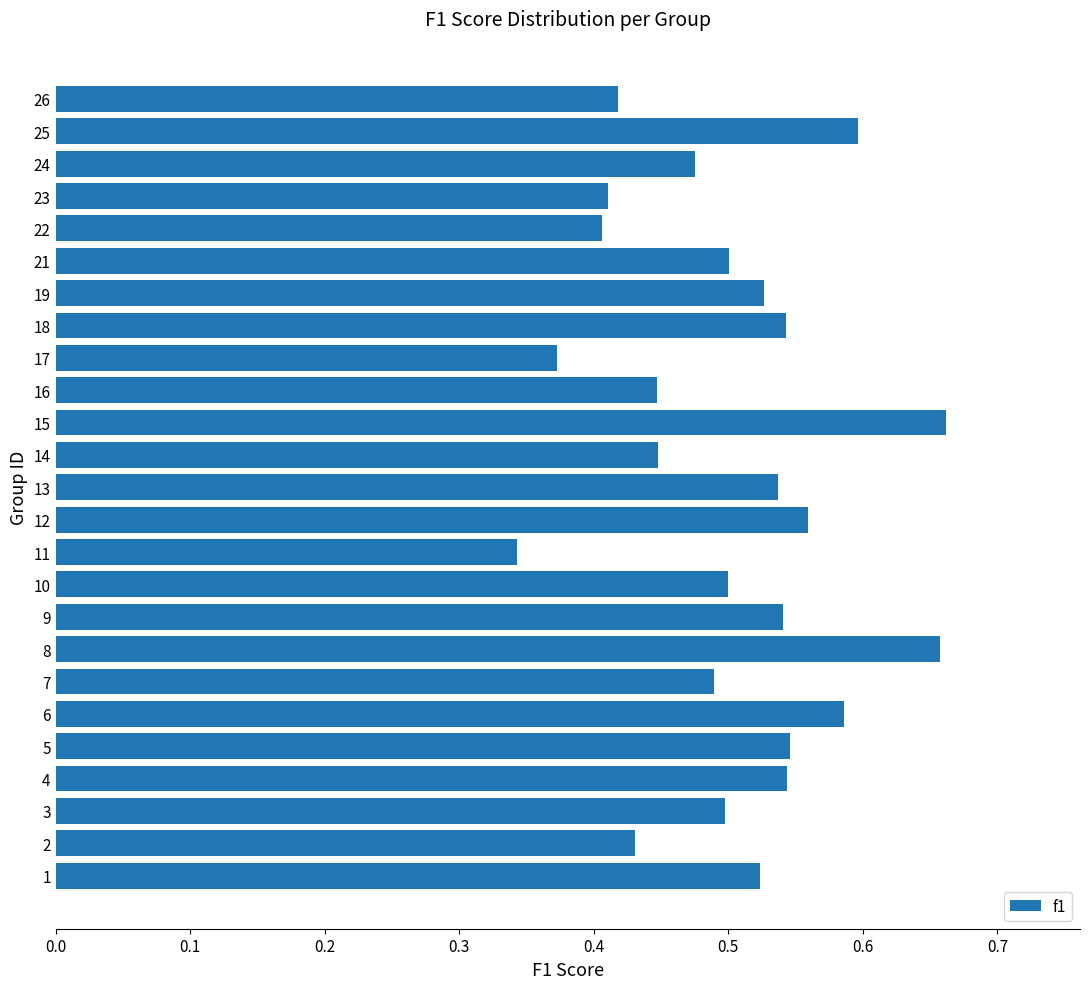

Does the chart contain any negative values?

No